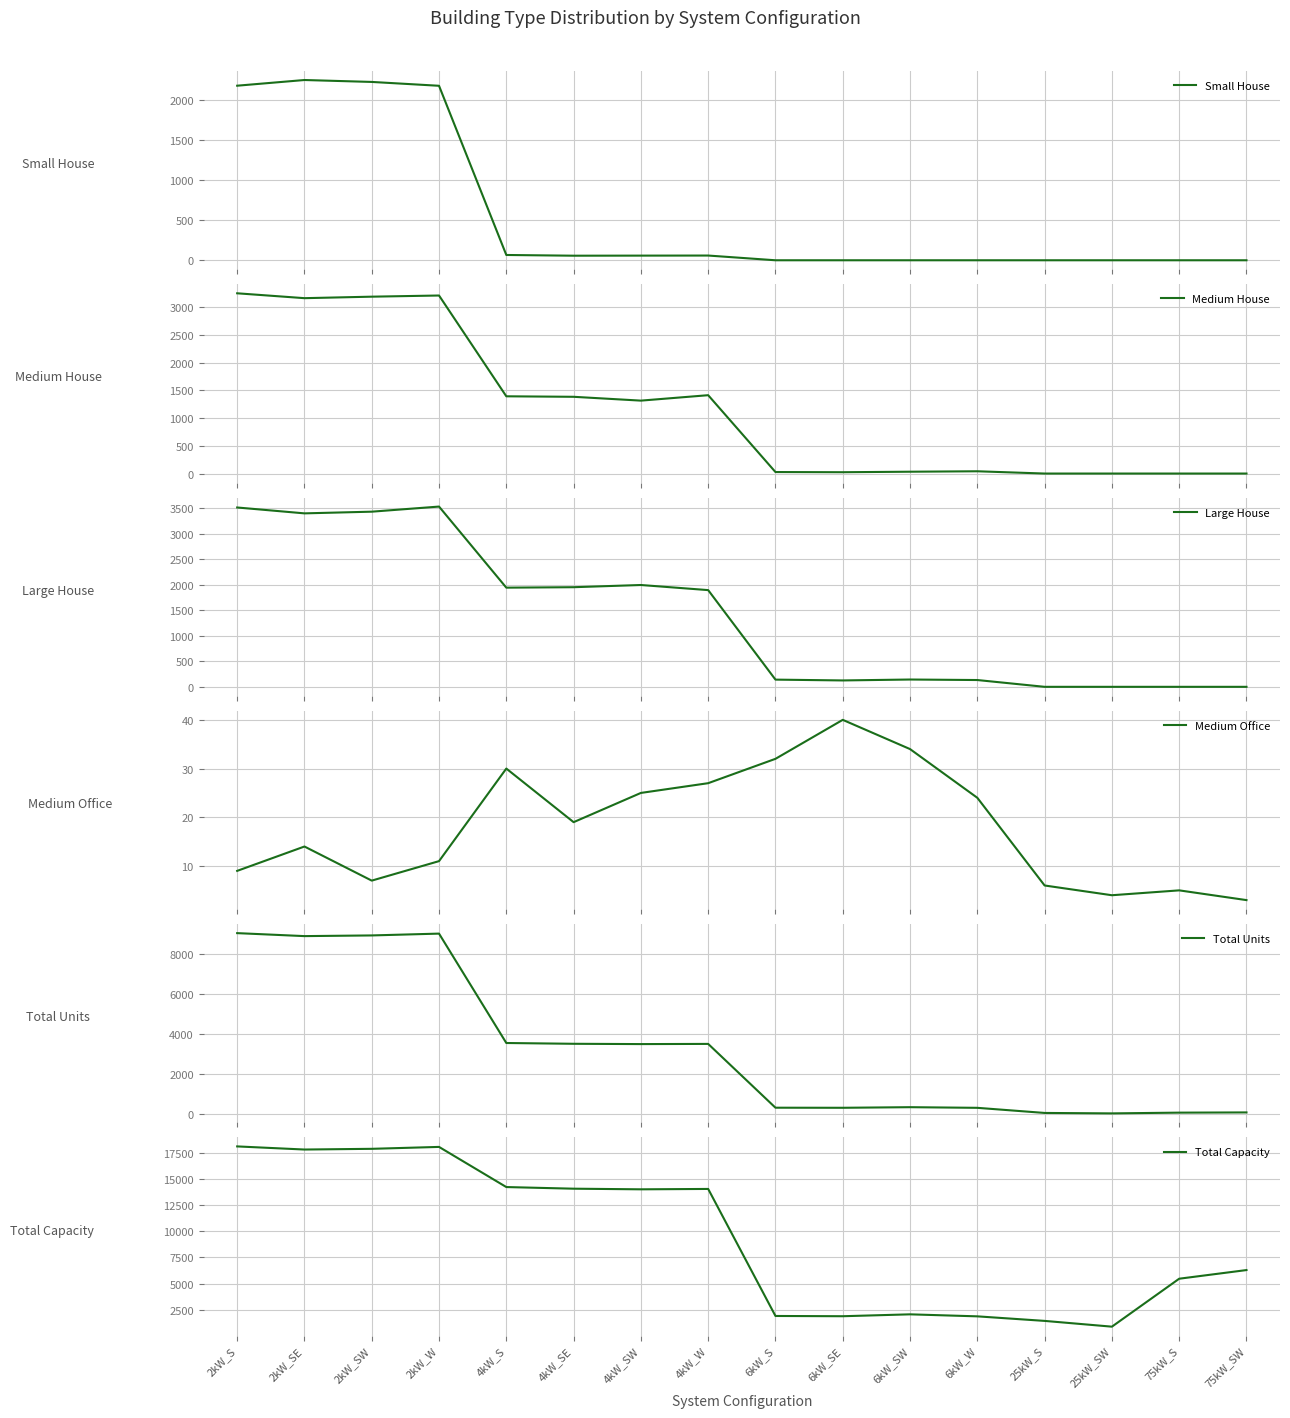

List the labels in order of Total Capacity value, largest first.

2kW_S, 2kW_W, 2kW_SW, 2kW_SE, 4kW_S, 4kW_SE, 4kW_W, 4kW_SW, 75kW_SW, 75kW_S, 6kW_SW, 6kW_S, 6kW_SE, 6kW_W, 25kW_S, 25kW_SW